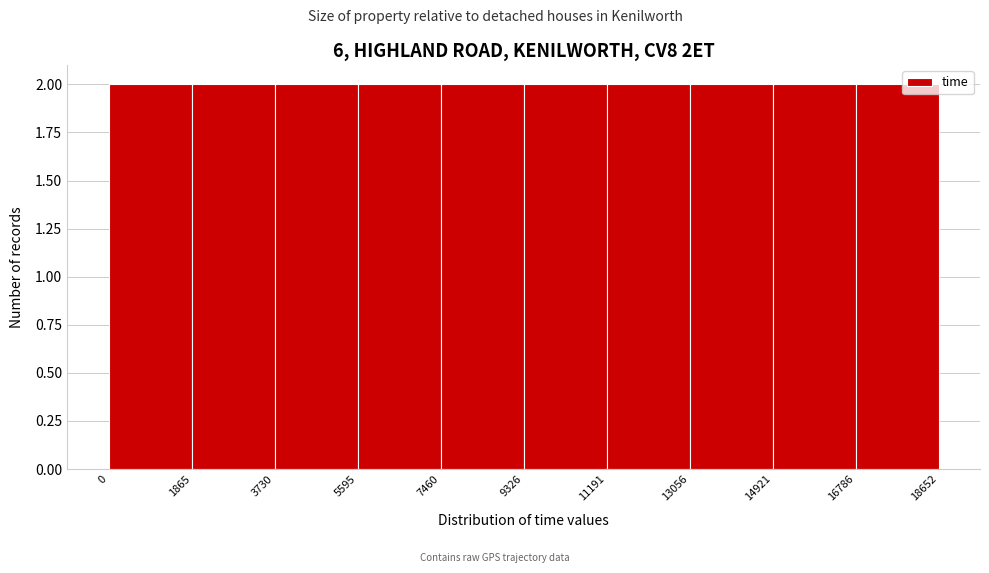

How tall is the bar that spans 5595 to 7460 on the x-axis? The values are not printed on the chart, so give them approximately, as read against the axis.

2